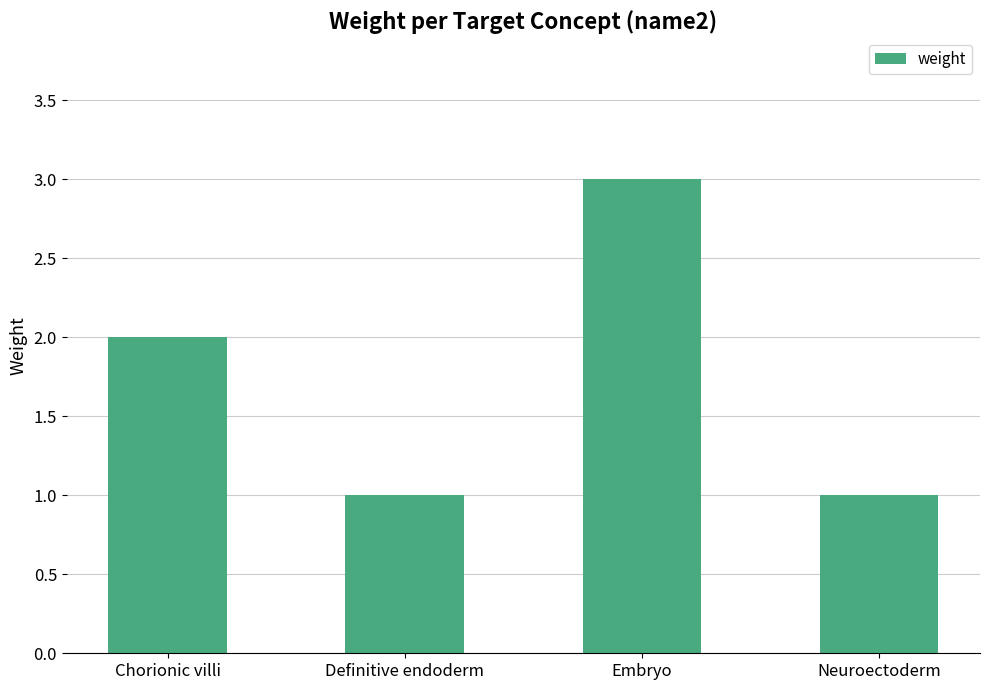

What is the difference between the values at Embryo and Chorionic villi?

1